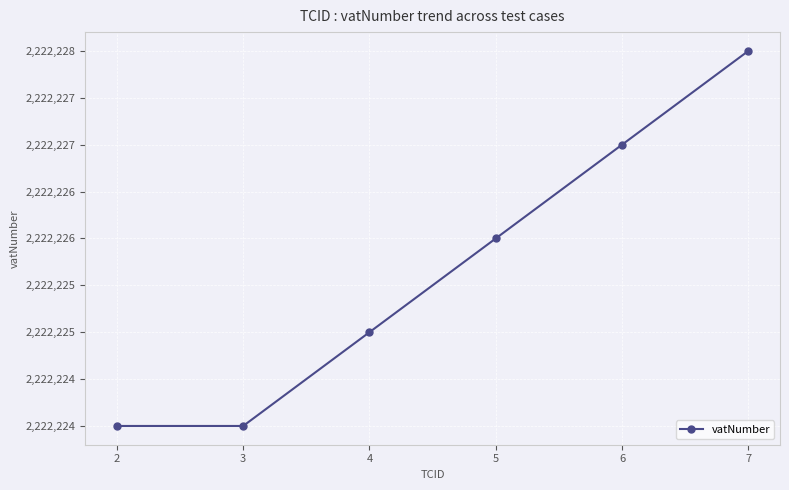

How many values are between 2222224 and 2222227?

5